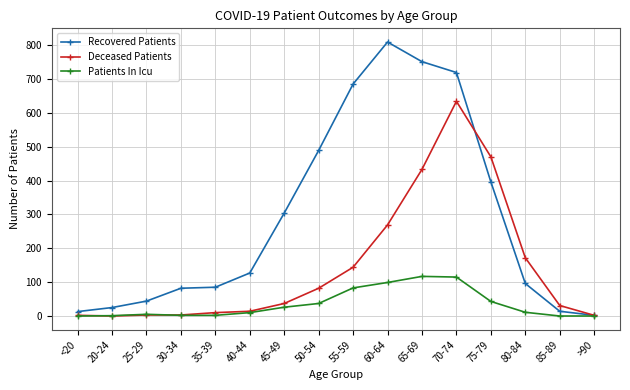

Is it true that Recovered Patients equals 685 at 55-59?

True